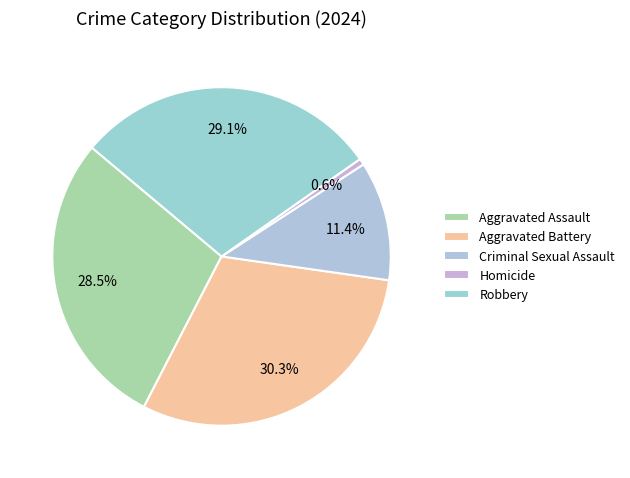

Is Aggravated Assault the majority of the pie?

No